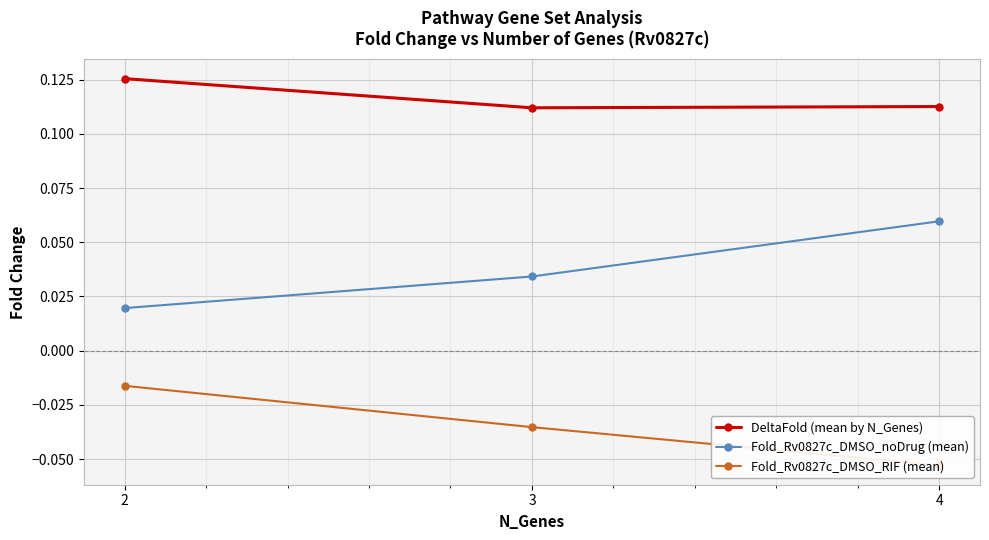

The value of Fold_Rv0827c_DMSO_noDrug (mean) at 4 is 0.1. True or false?

True